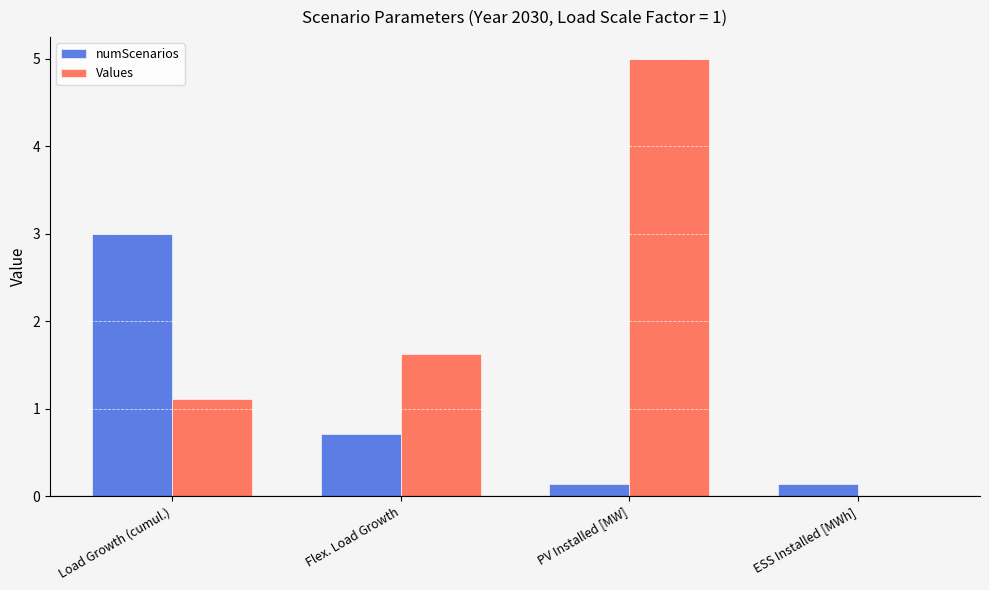

What value does the Values series have at Flex. Load Growth?

1.6